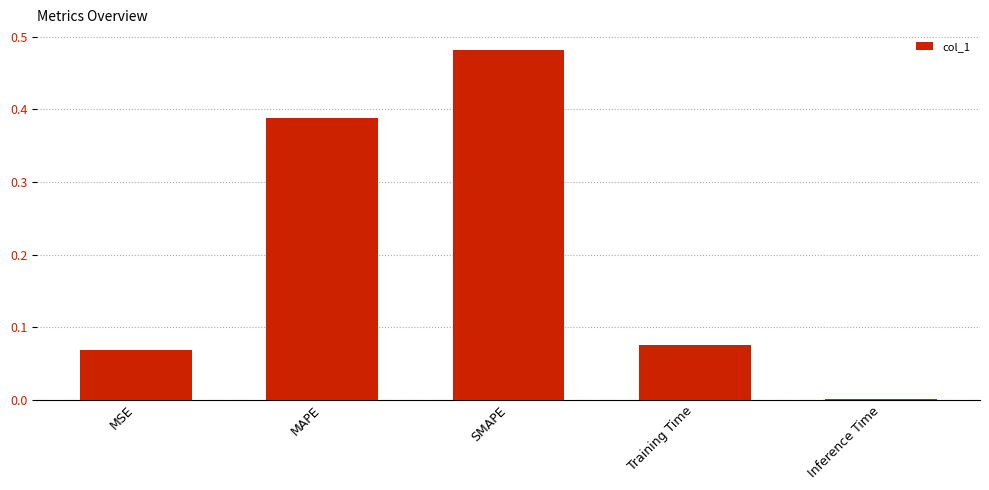

Between MAPE and MSE, which is larger?

MAPE